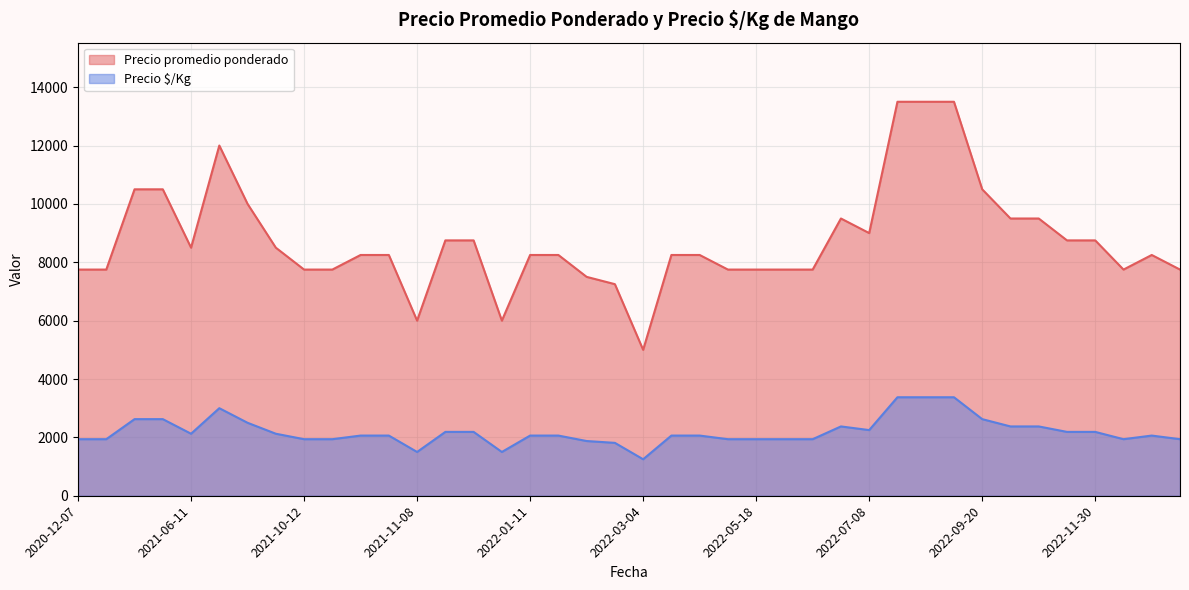

Is it true that Precio $/Kg equals 2062 at 2022-01-14?

True